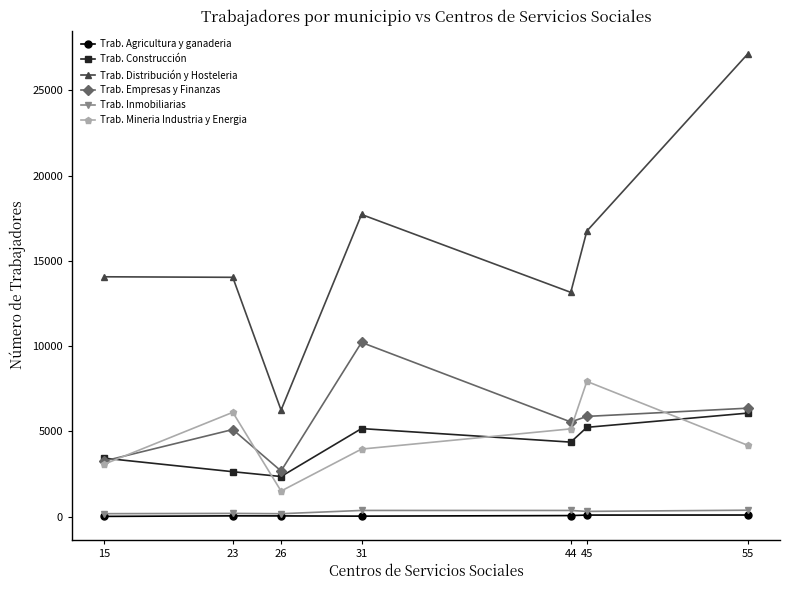

Does the chart have visible grid lines?

No